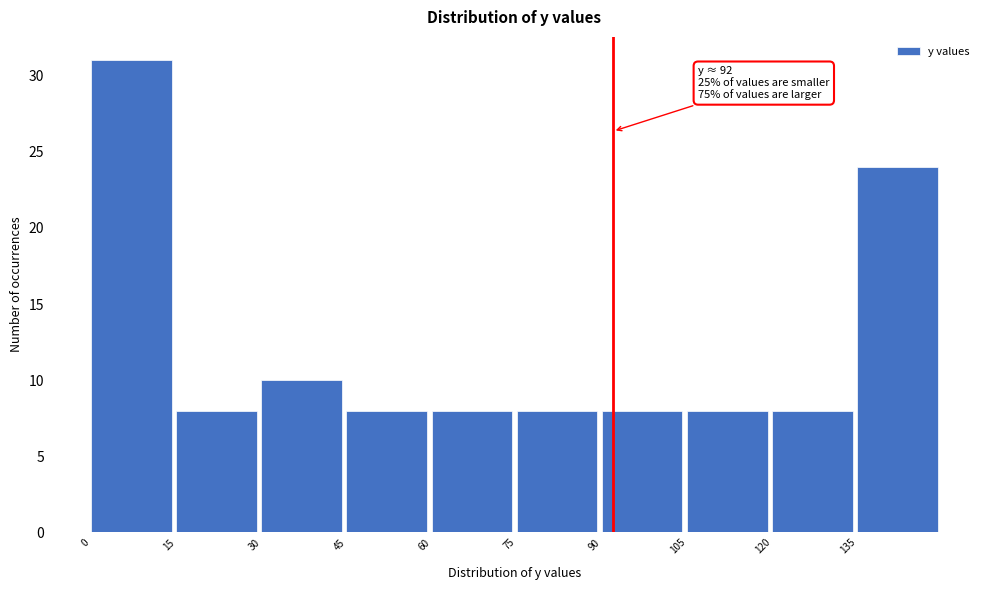

Over which range of the x-axis is the bar tallest?

0 to 15